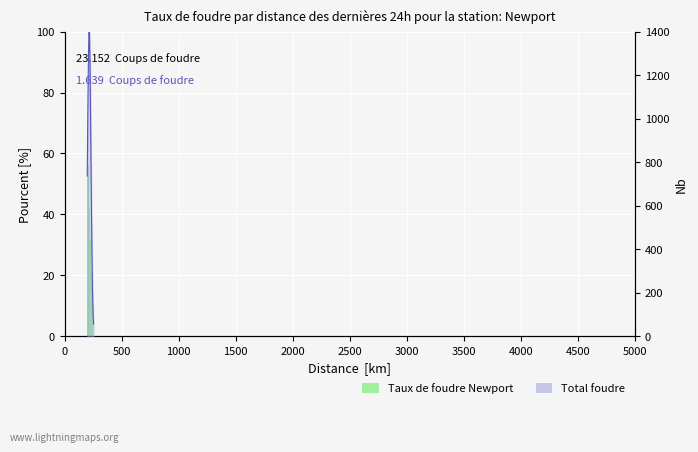

True or false: the data shows 77.3 at 2500.

False